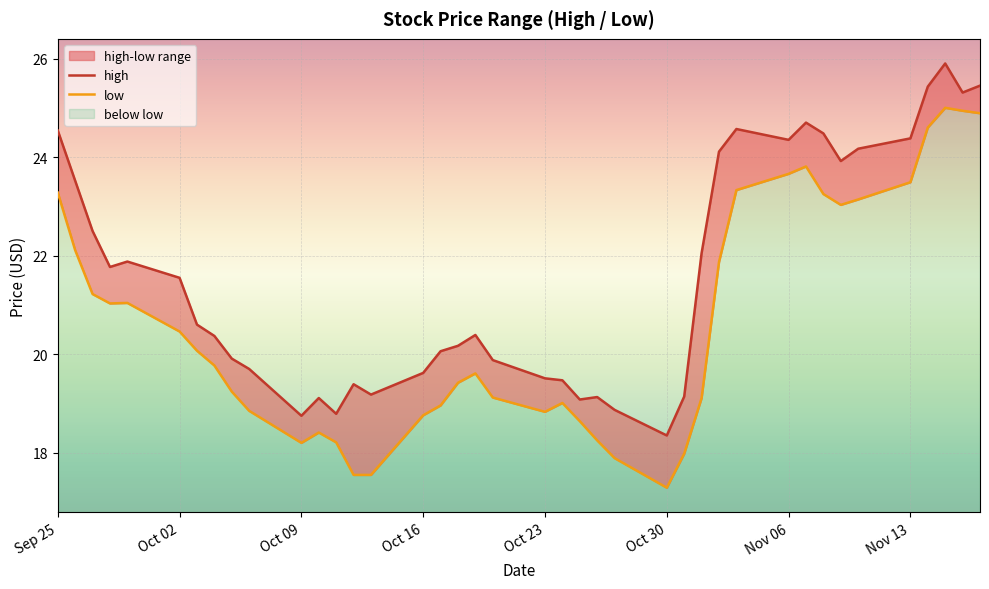

How many data points in high are less than 20?

16